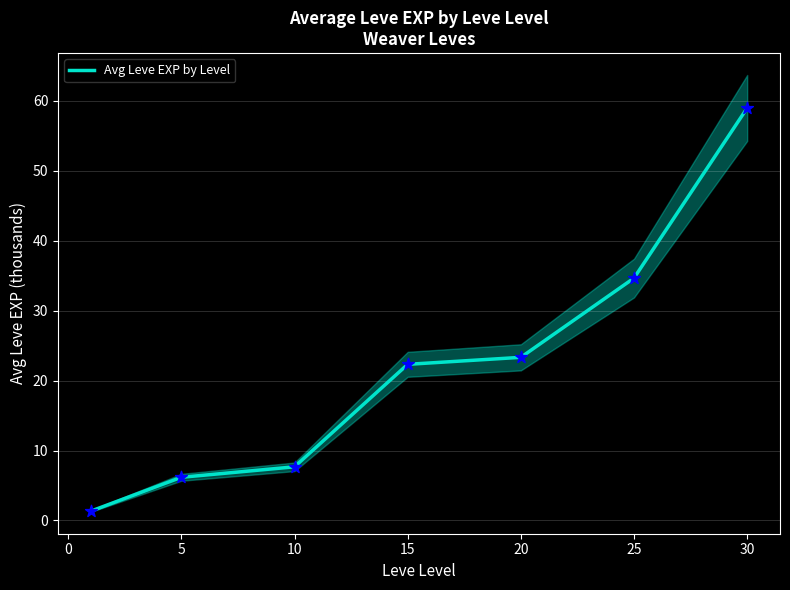

At which label is Avg Leve EXP by Level closest to 30?

25